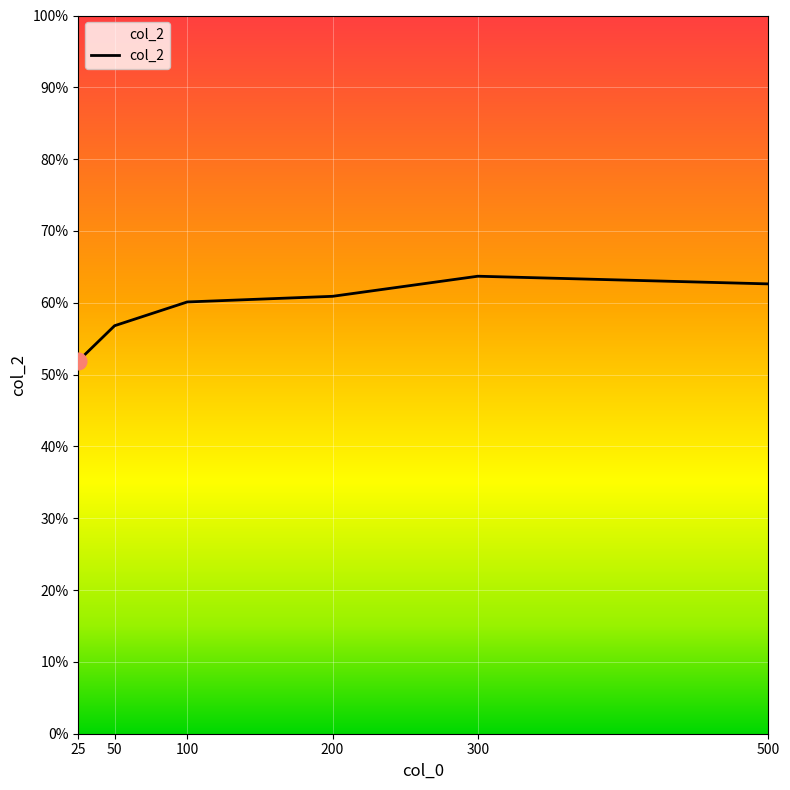

Does the chart display data point markers on the line(s)?

No